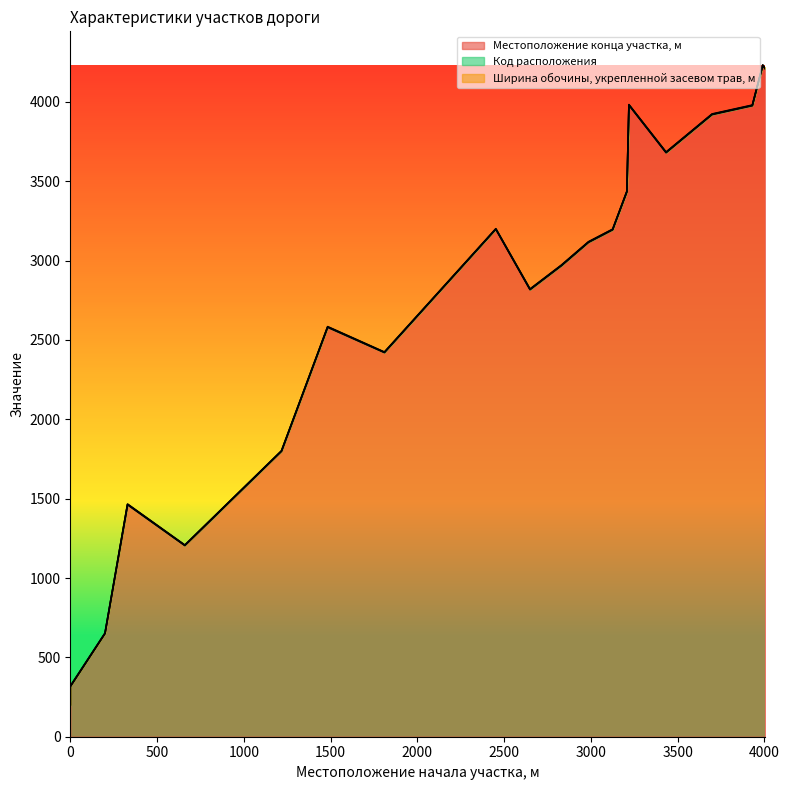

Which has a higher value, 4004 or 2452?

4004